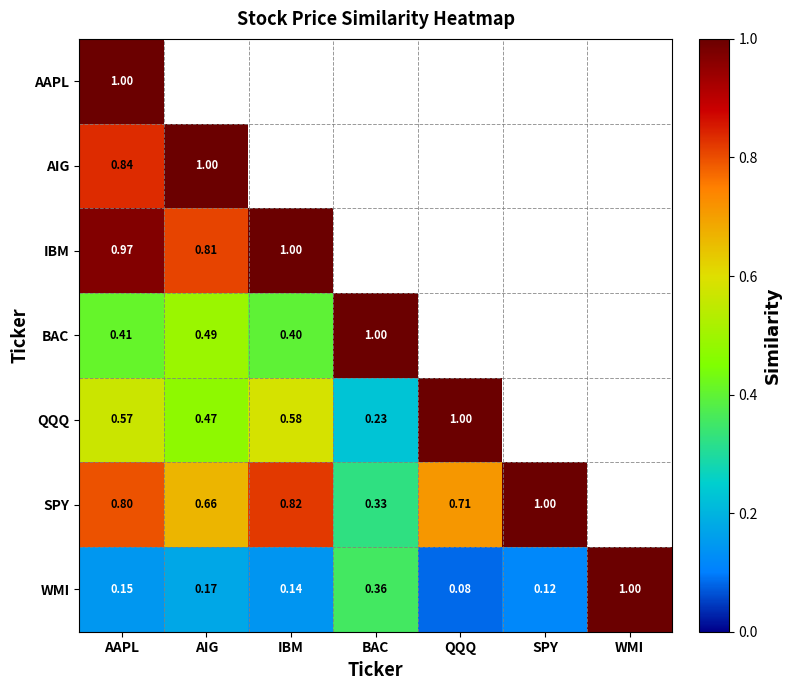

Is the value of AIG at QQQ greater than the value of BAC at BAC?

No